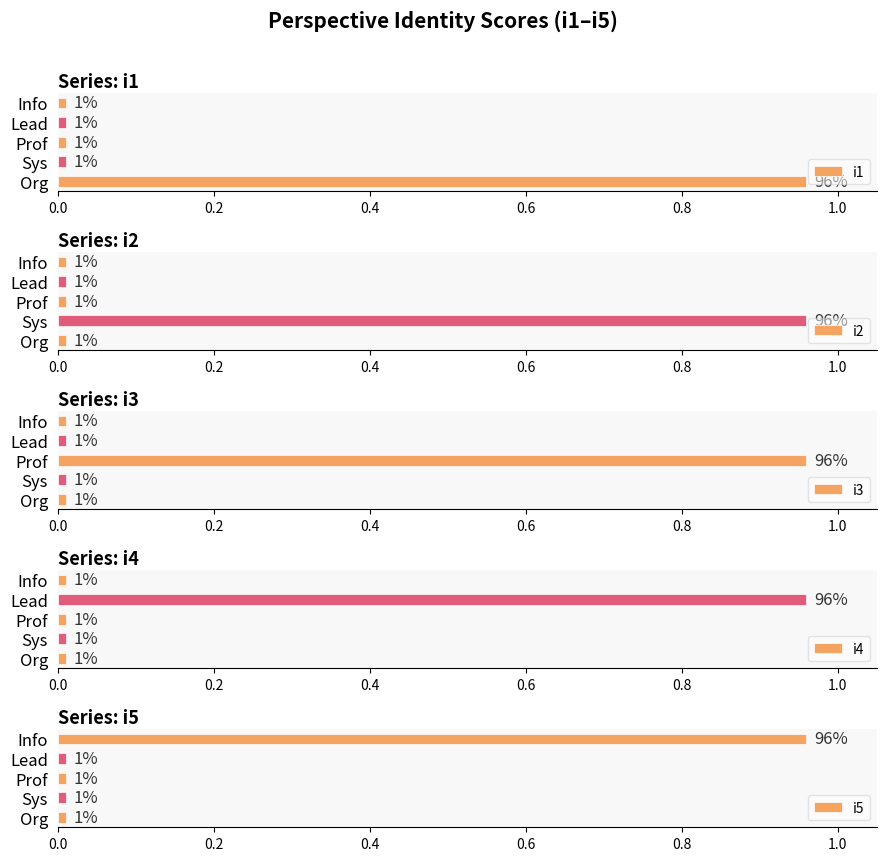

What is the highest value of the i5 series?

1.0